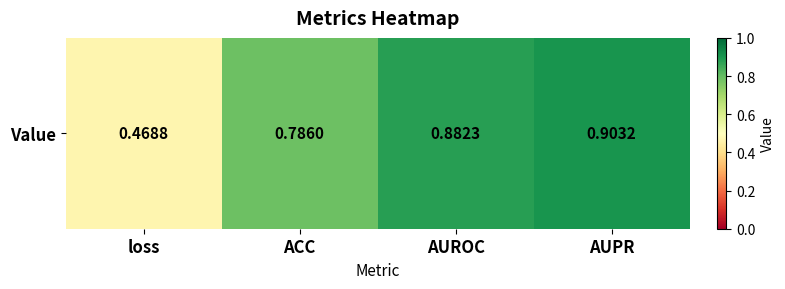

How many categories are shown in the chart?

4